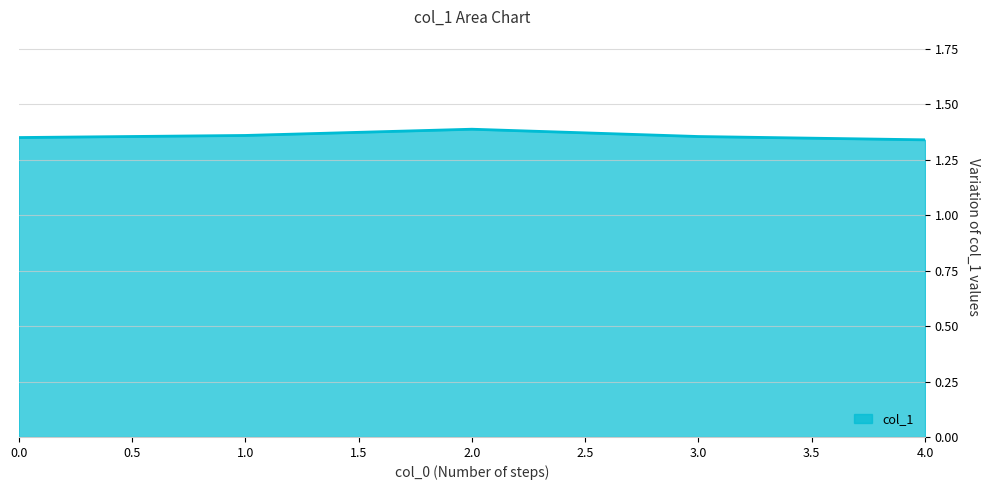

True or false: there are more than 0 points higher than both neighbors.

True